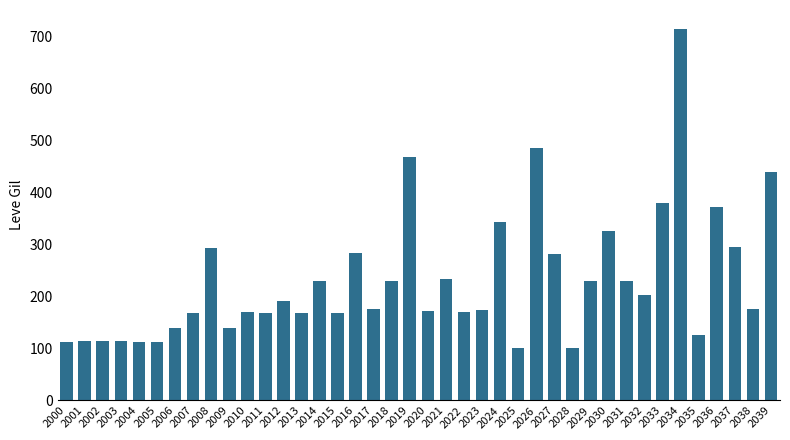

How many values are below 175?

19